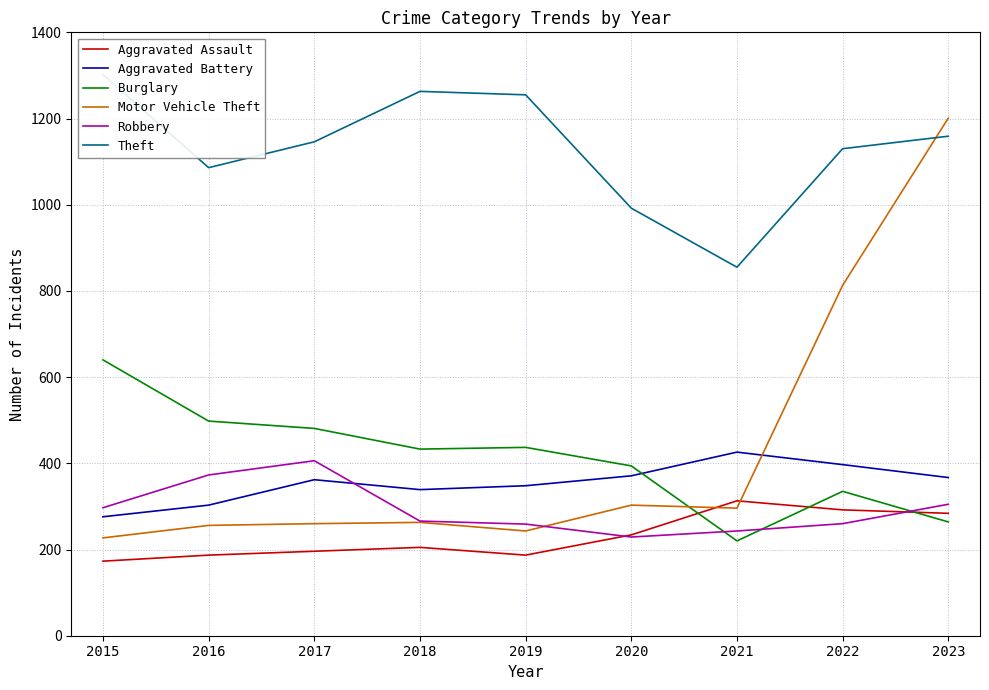

What is the difference between the second highest and minimum values in the Aggravated Battery series?

121